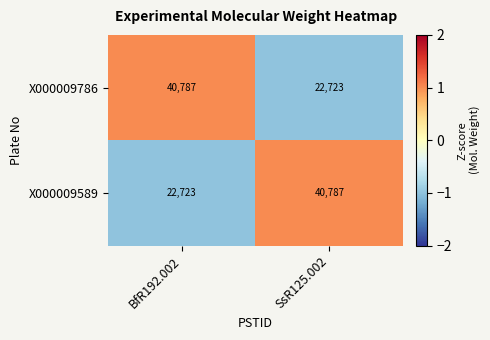

At SsR125.002, list the series in order from largest to smallest.

X000009589, X000009786